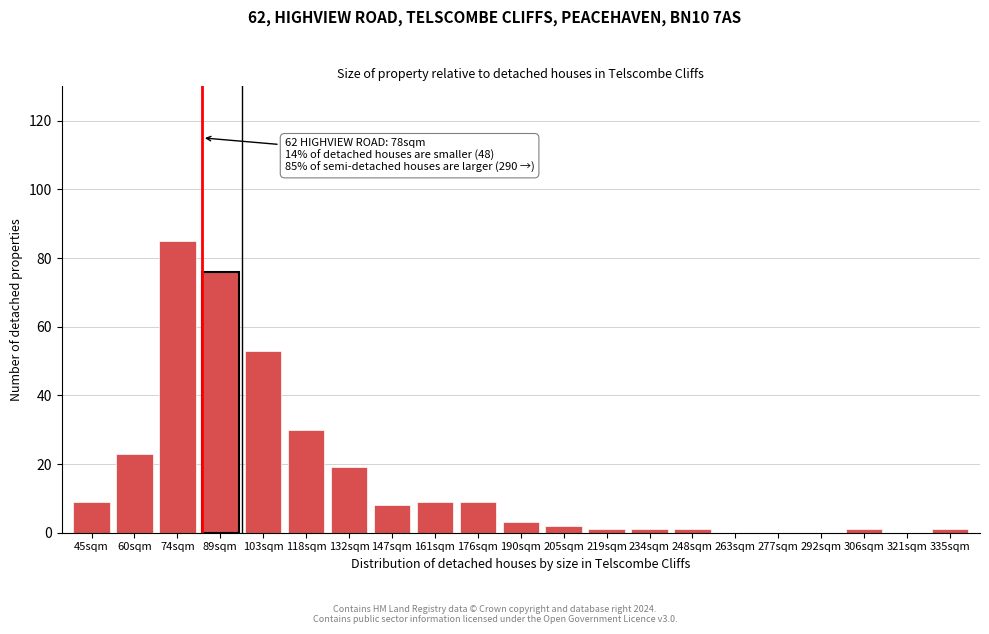

Reading left to right, what are all the values shown in this chart?

45sqm=9	60sqm=23	74sqm=85	89sqm=76	103sqm=53	118sqm=30	132sqm=19	147sqm=8	161sqm=9	176sqm=9	190sqm=3	205sqm=2	219sqm=1	234sqm=1	248sqm=1	263sqm=0	277sqm=0	292sqm=0	306sqm=1	321sqm=0	335sqm=1